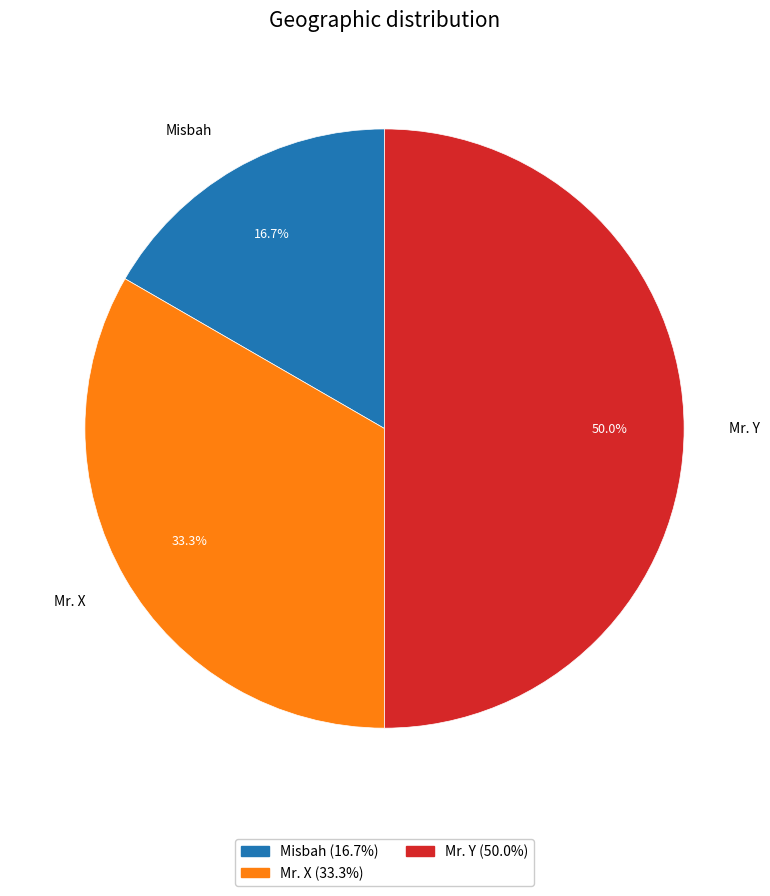

Does Misbah account for over 50% of the chart?

No